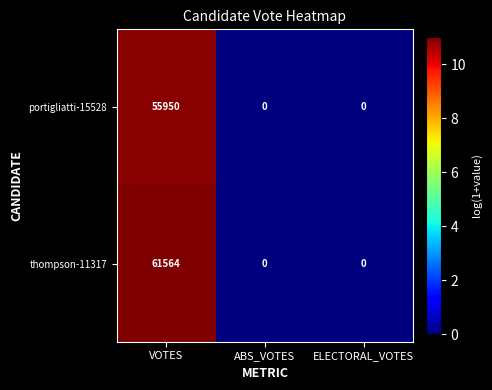

True or false: portigliatti-15528 has a value of -21792 at ABS_VOTES.

False